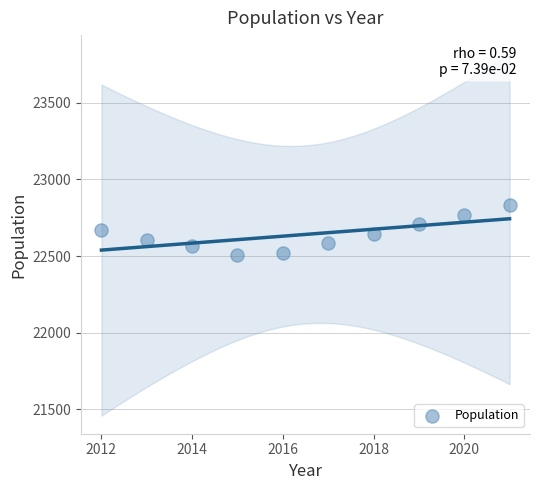

What is the average X value?

2016